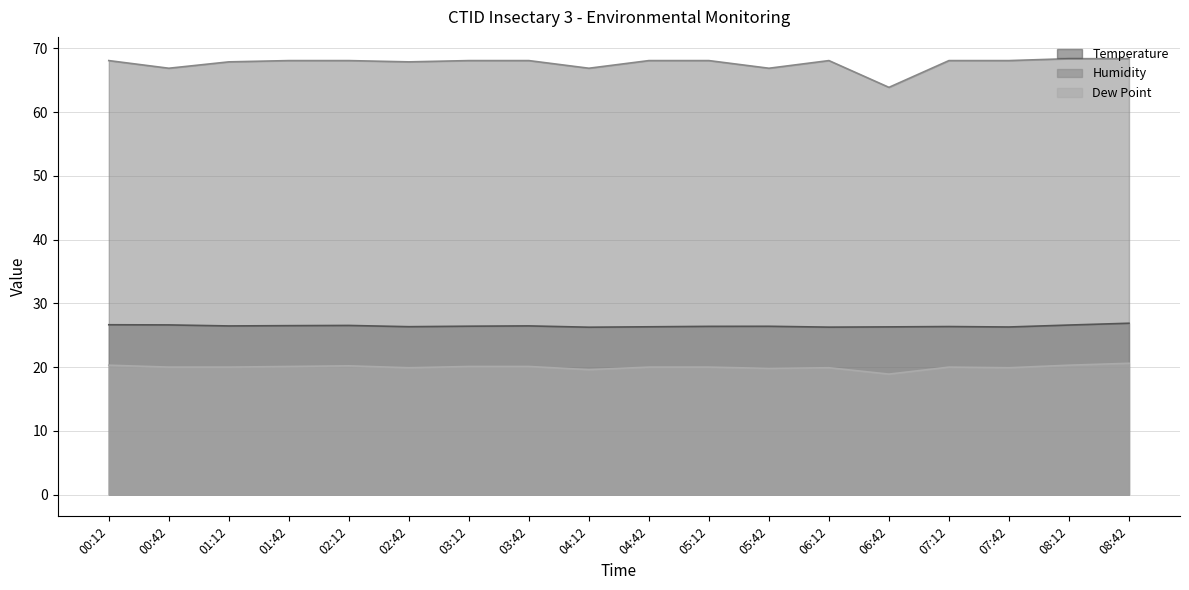

At how many categories does at least one series exceed 43?

18